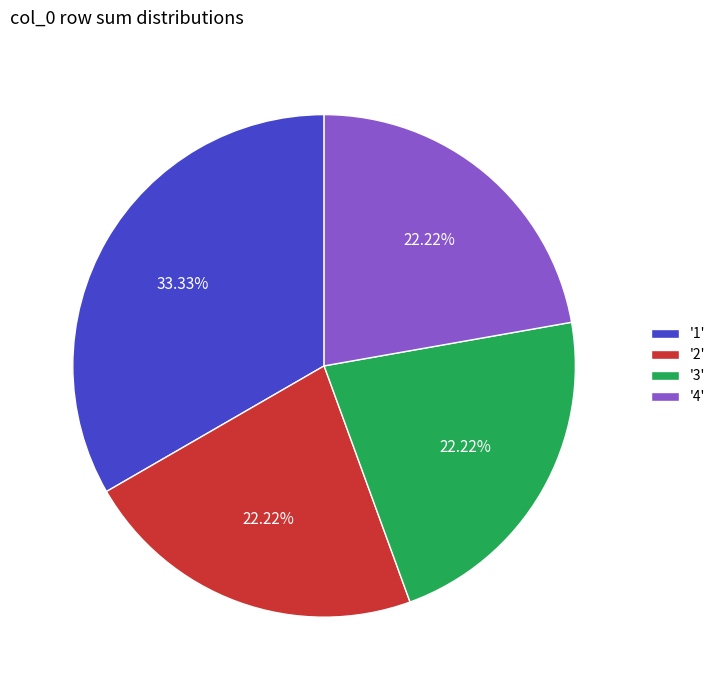

What is the largest slice in the pie chart?

'1'